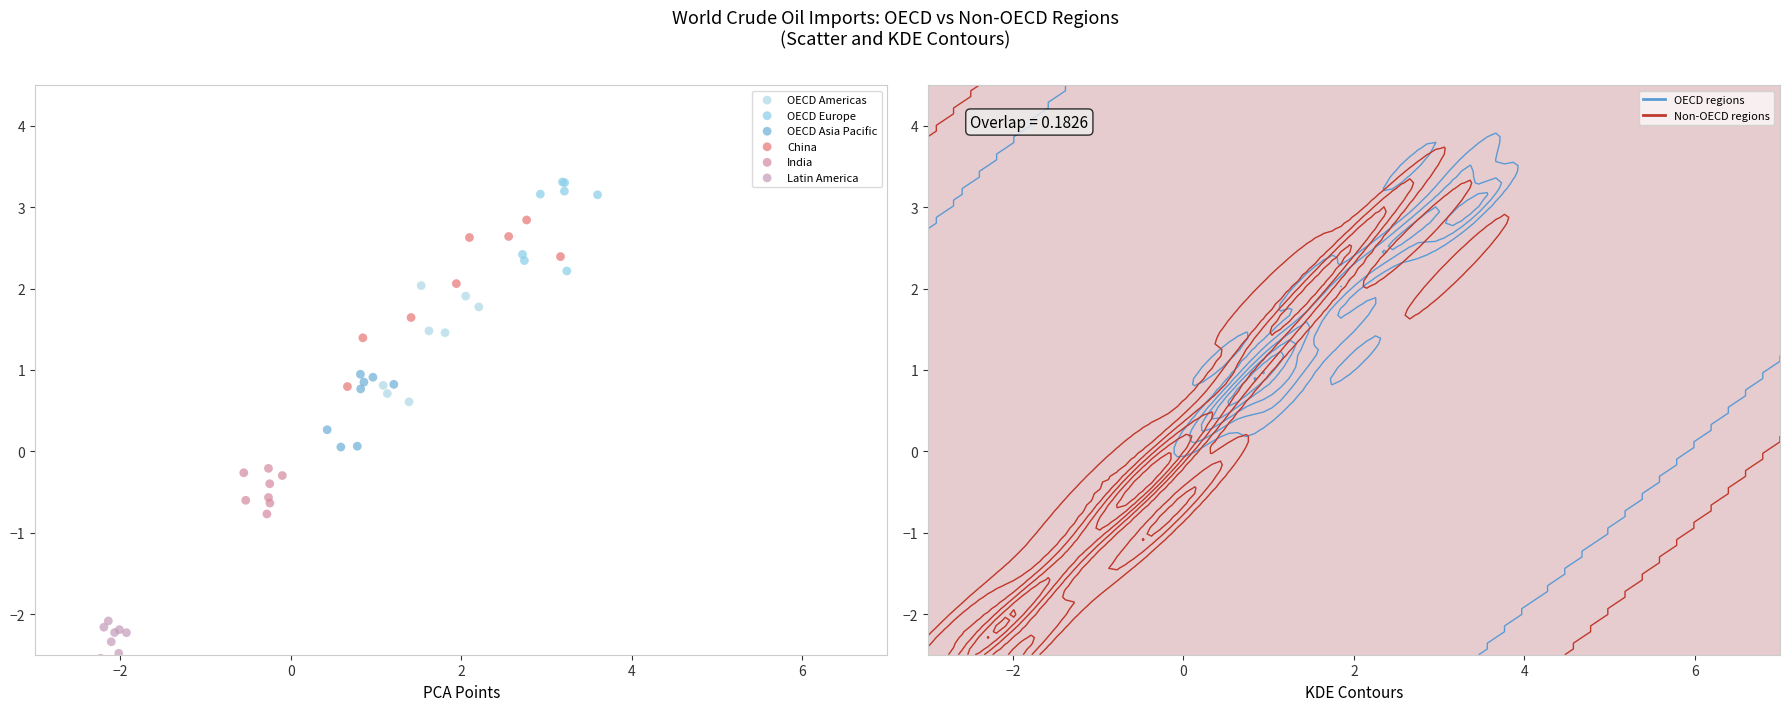

Which series contains the lowest Y value?

Latin America